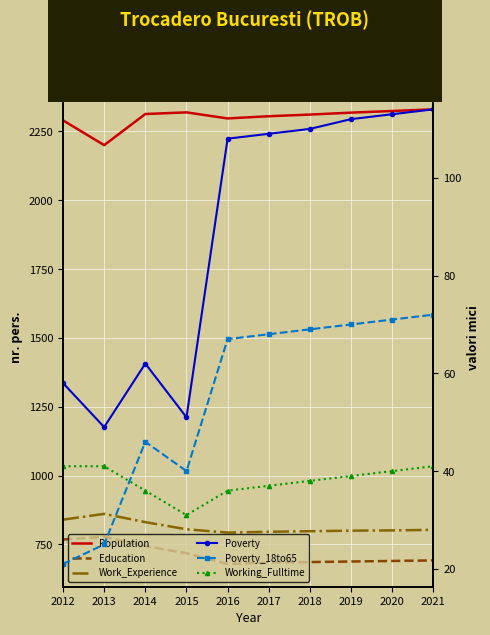

How many values in the Population series exceed 2313?

4